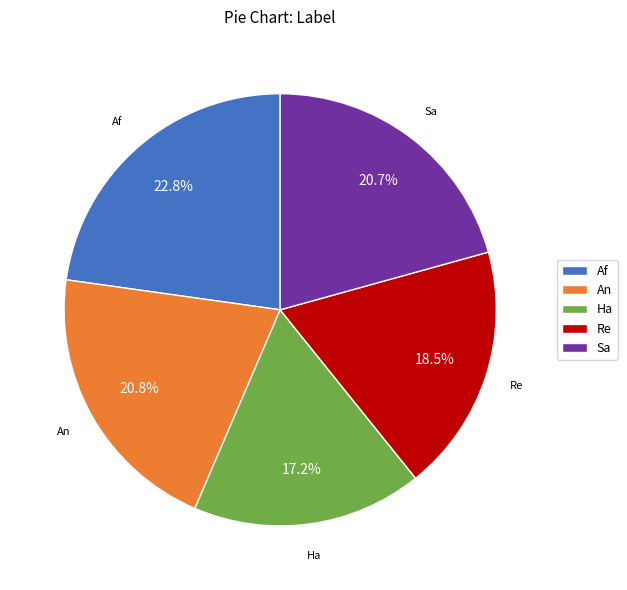

Count the number of slices in the pie.

5